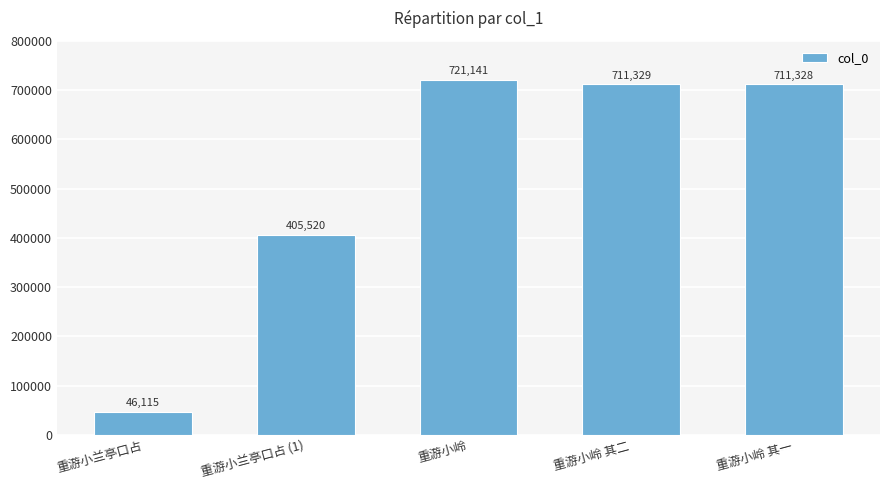

How many values are below 711328?

2